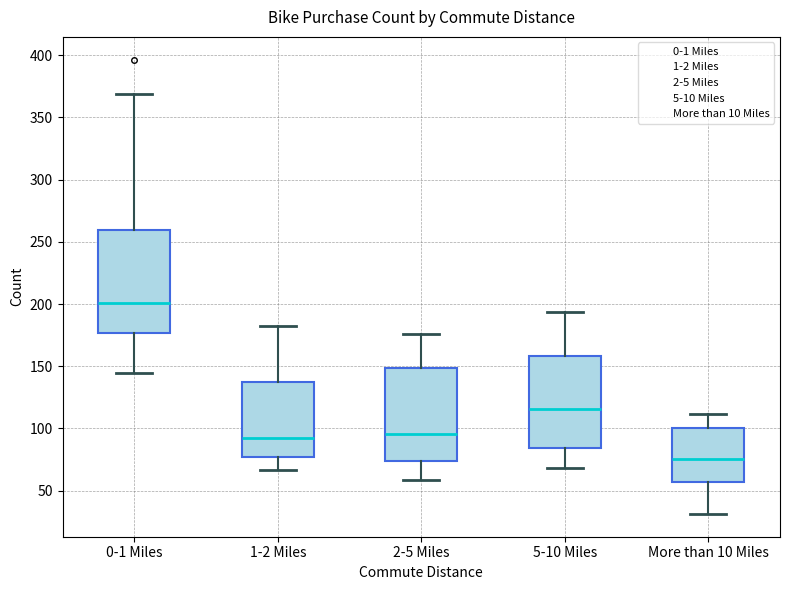

Reading left to right, read every box against the y-axis: the position of its median line, the range the box covers, and the ends of its whiskers. The values are not printed on the chart, so give them approximately, as read against the axis.

0-1 Miles: median 200, box 175 to 260, whiskers 145 to 370
1-2 Miles: median 90, box 75 to 135, whiskers 65 to 185
2-5 Miles: median 95, box 75 to 150, whiskers 60 to 175
5-10 Miles: median 115, box 85 to 160, whiskers 70 to 195
More than 10 Miles: median 75, box 55 to 100, whiskers 30 to 110